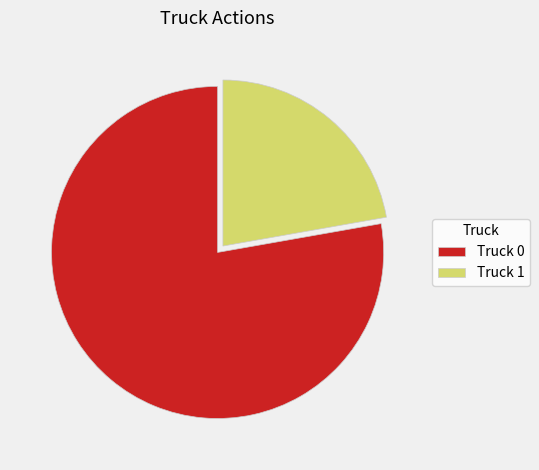

Is it true that Truck 0 is 78% of the pie?

True